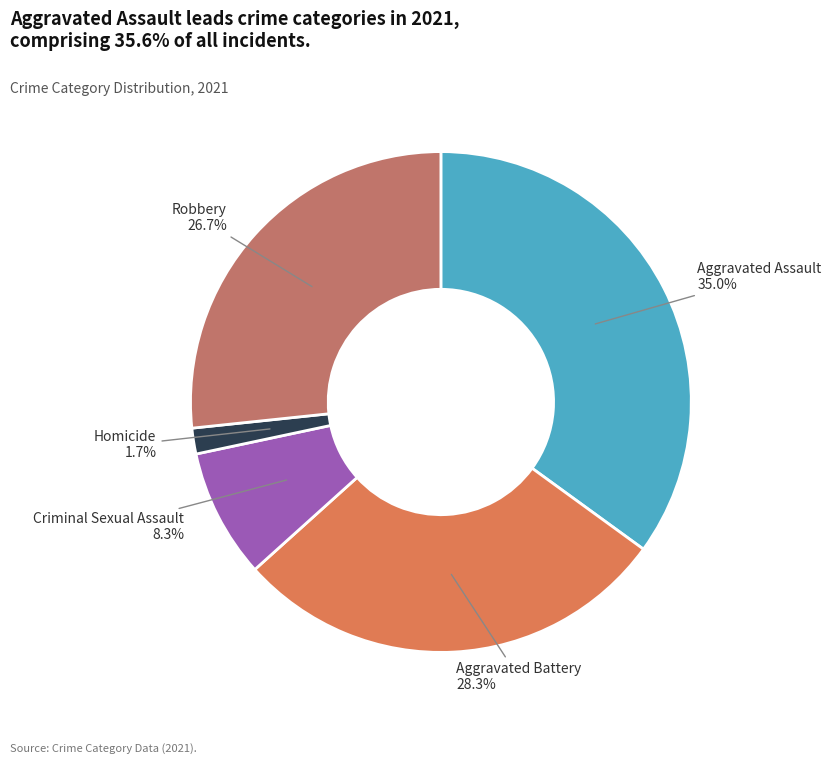

Rank the categories by value from lowest to highest.

Homicide, Criminal Sexual Assault, Robbery, Aggravated Battery, Aggravated Assault